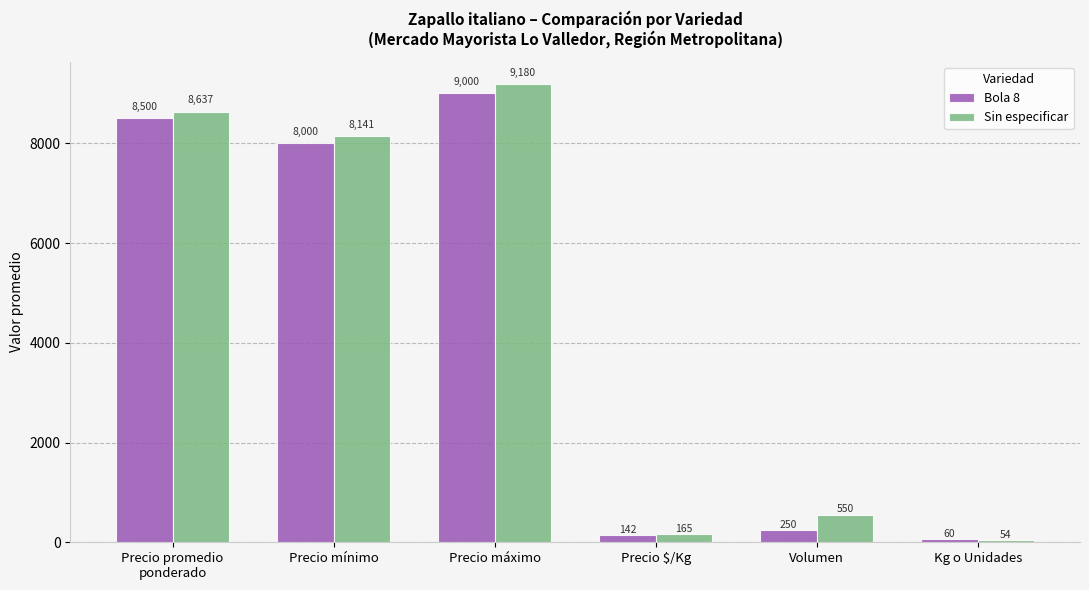

The value of Sin especificar at Kg o Unidades is 53.6. True or false?

True